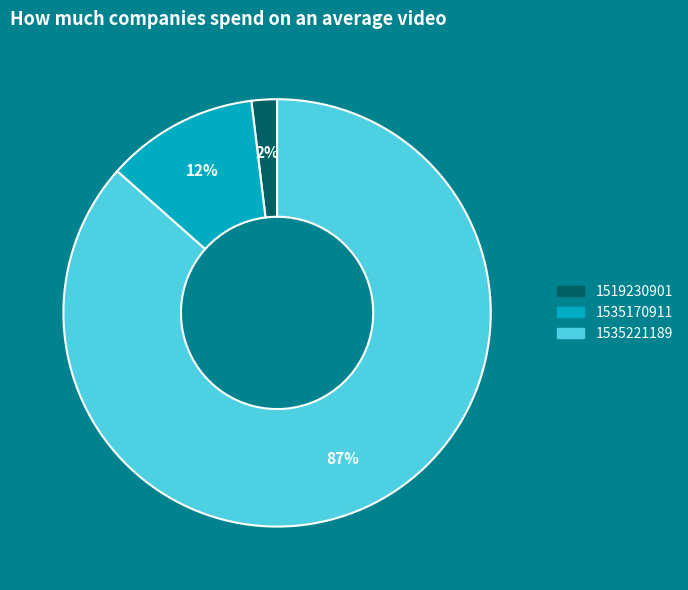

Between 1535170911 and 1535221189, which is larger?

1535221189